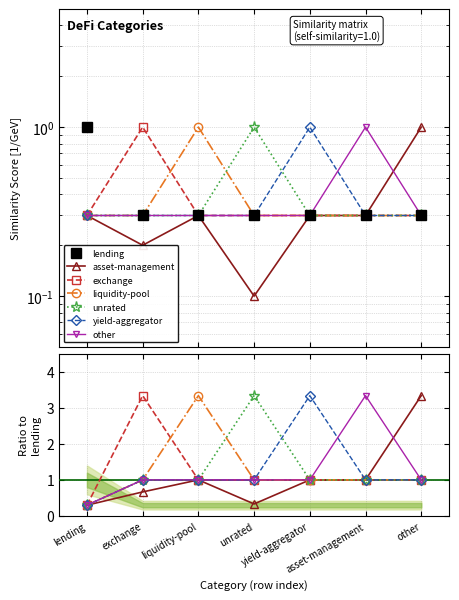

What is the difference between the liquidity-pool values at liquidity-pool and other?

0.7